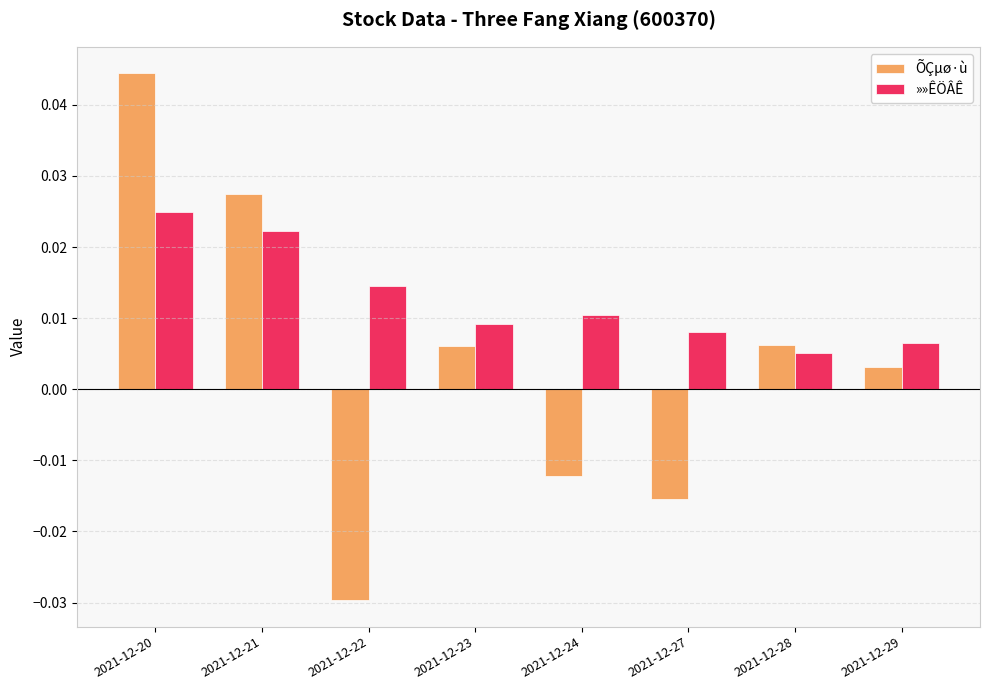

At how many categories does at least one series exceed 0?

8